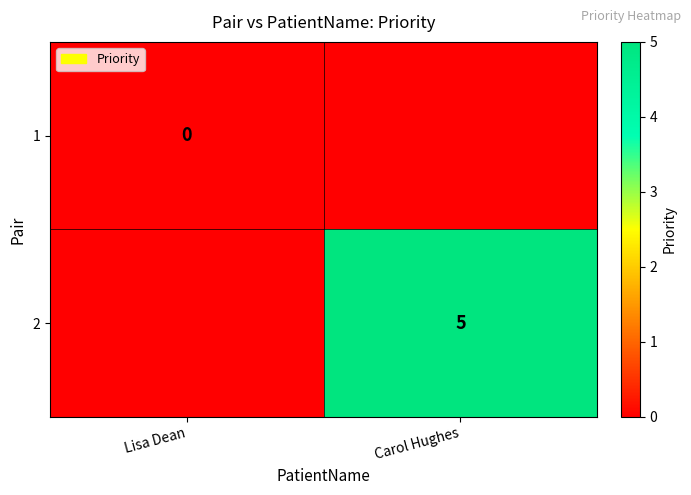

The 2 series shows 5 at Carol Hughes. True or false?

True